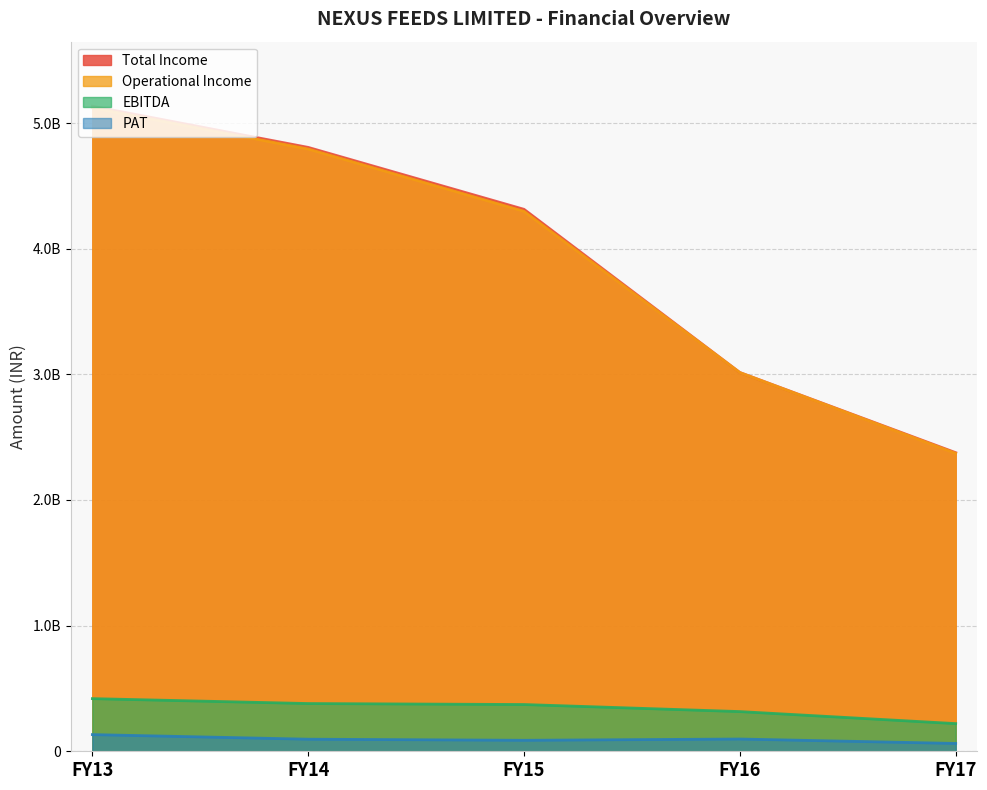

What is the total value across all series at FY17?

5030817897